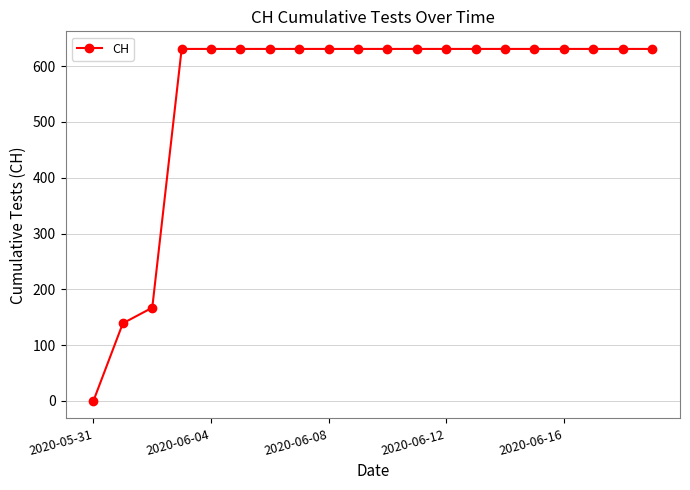

What is the average value?

552